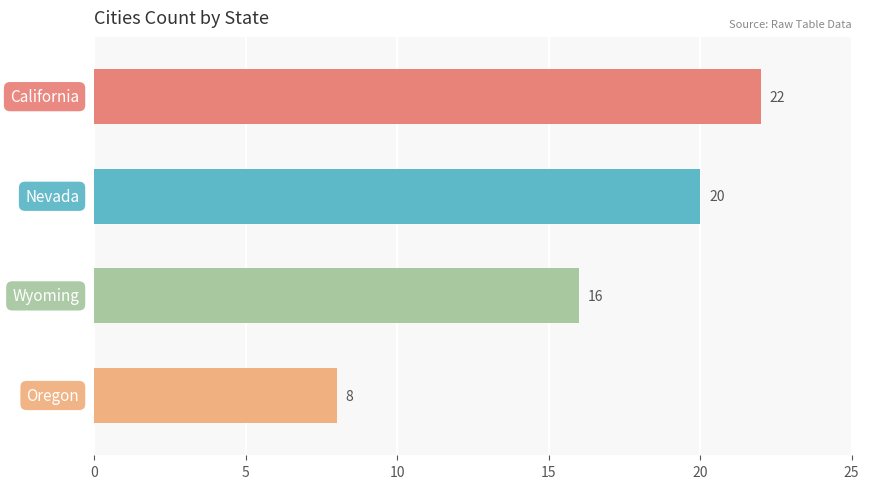

Reading top to bottom, extract all data points from this chart.

22	20	16	8